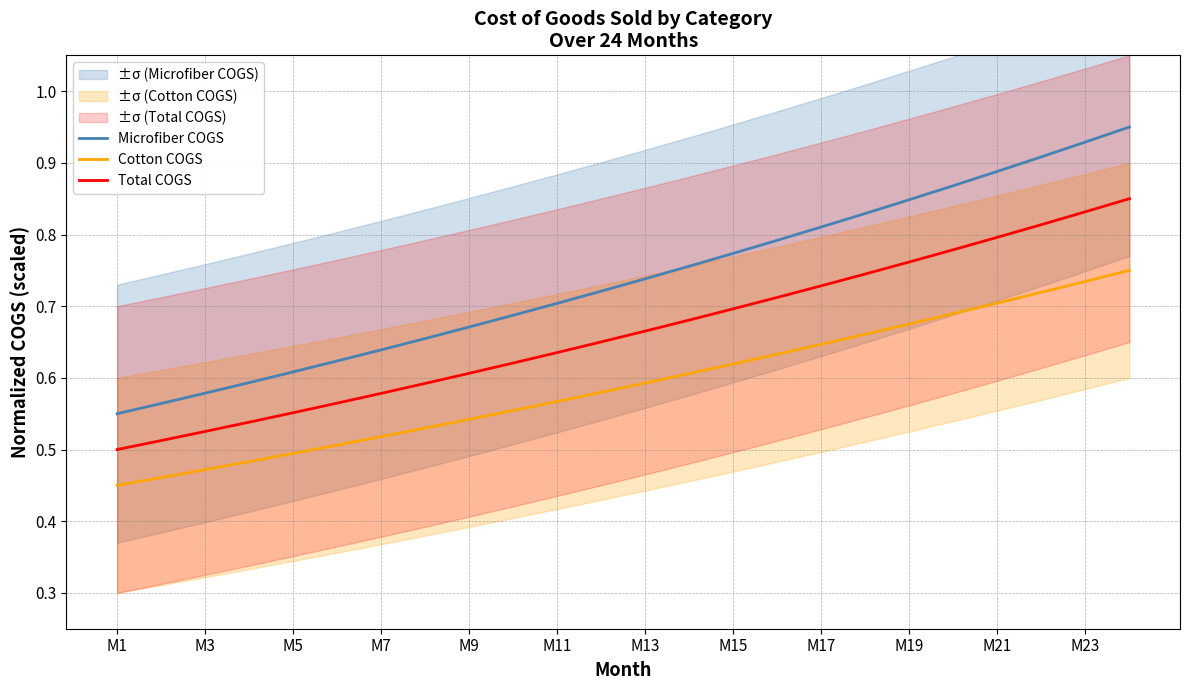

Which series changed the most between 19 and 23?

Microfiber COGS